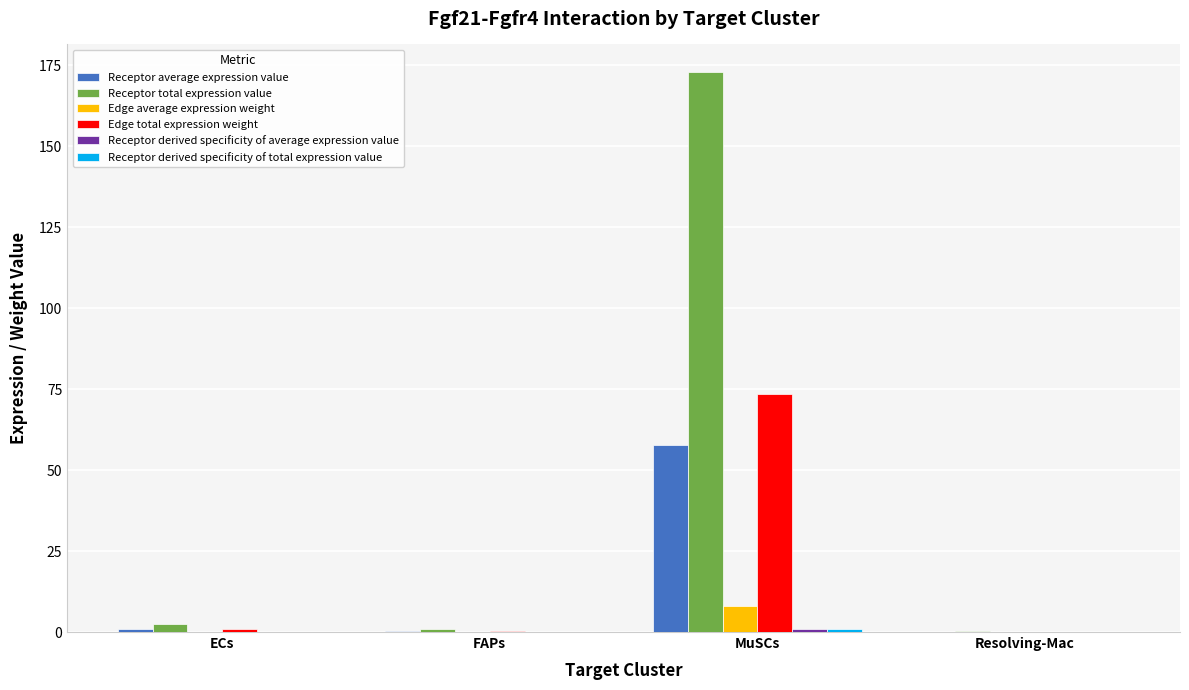

Are the bars grouped side by side (vs. stacked)?

Yes